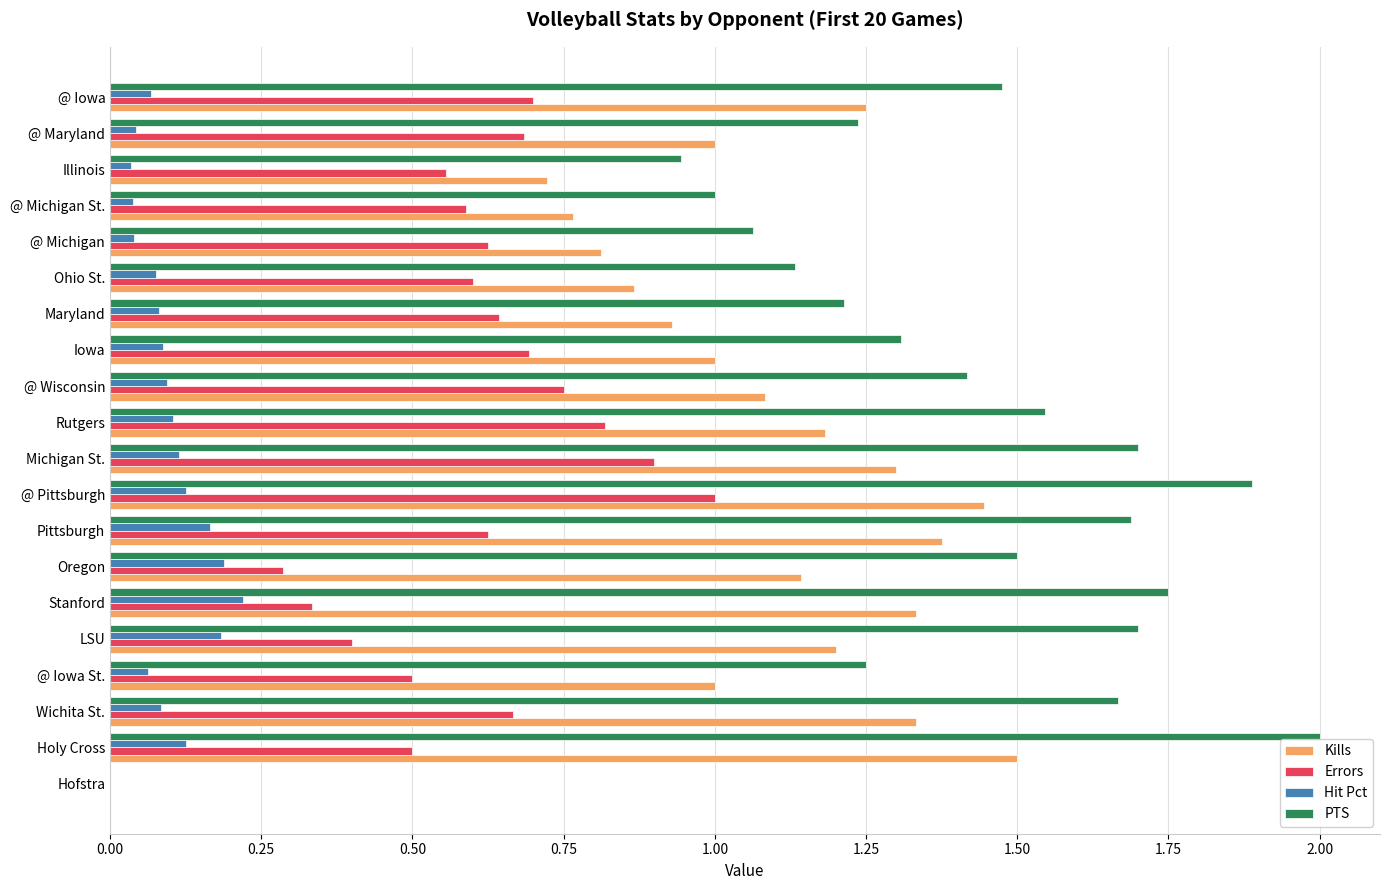

Is it true that Hit Pct equals 0.1 at @ Pittsburgh?

True